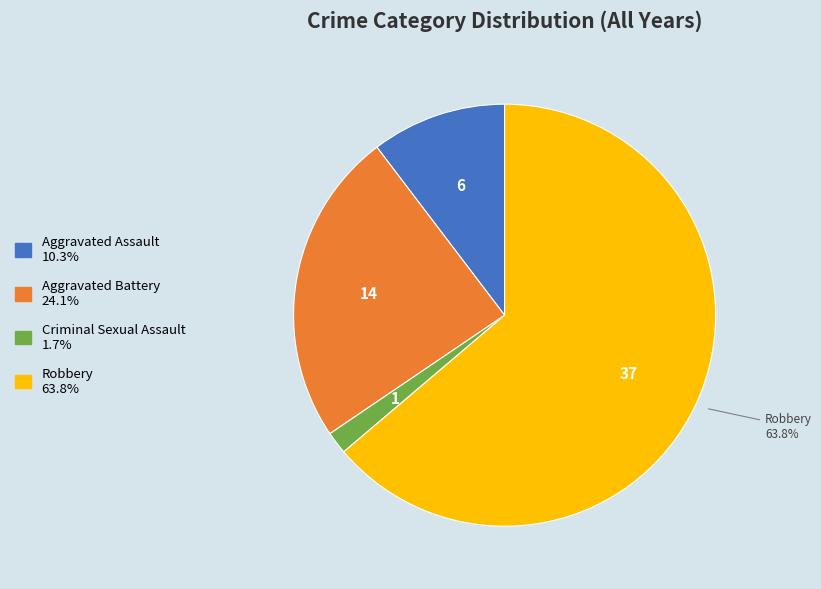

Do Aggravated Battery and Criminal Sexual Assault together represent more than half of the pie?

No